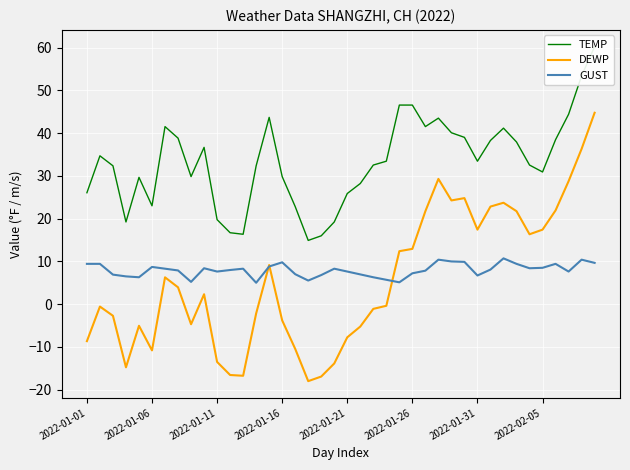

True or false: DEWP has more than 2 interior local peaks.

True